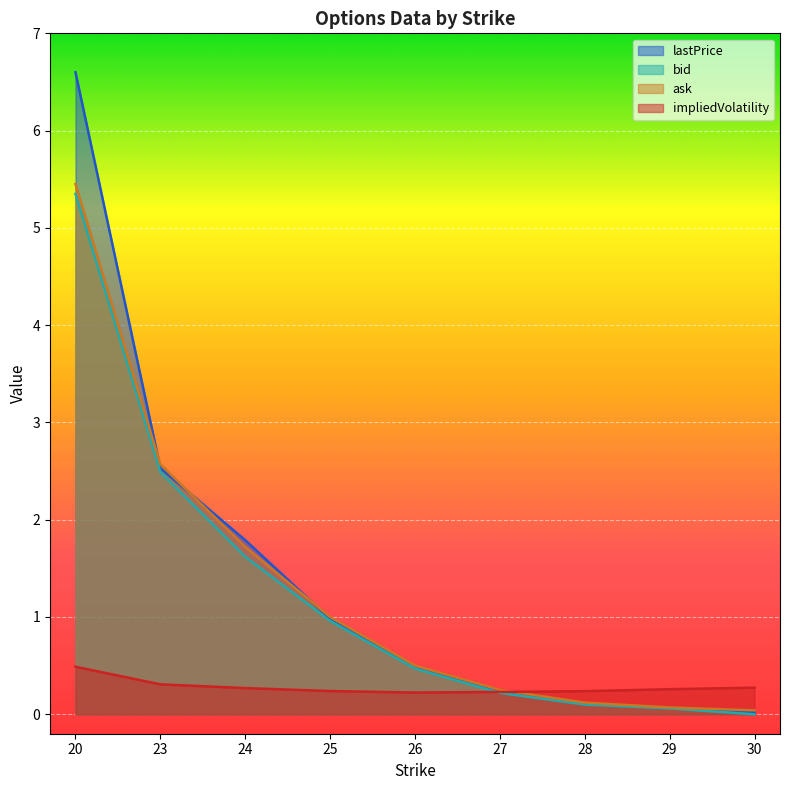

Where is impliedVolatility nearest to the value 0?

26